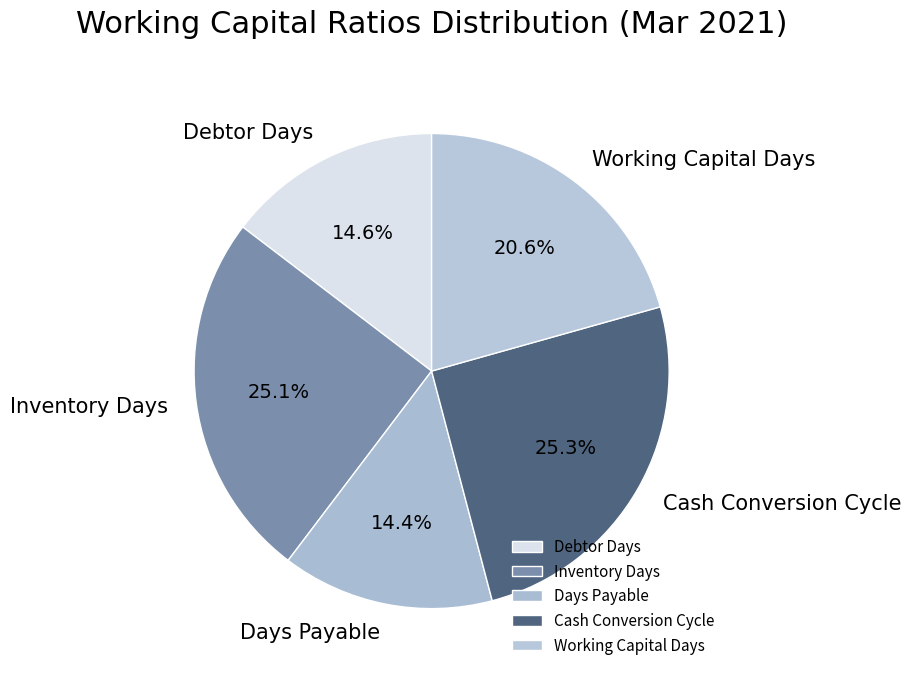

To the nearest percent, what percentage of the pie is Debtor Days?

15%